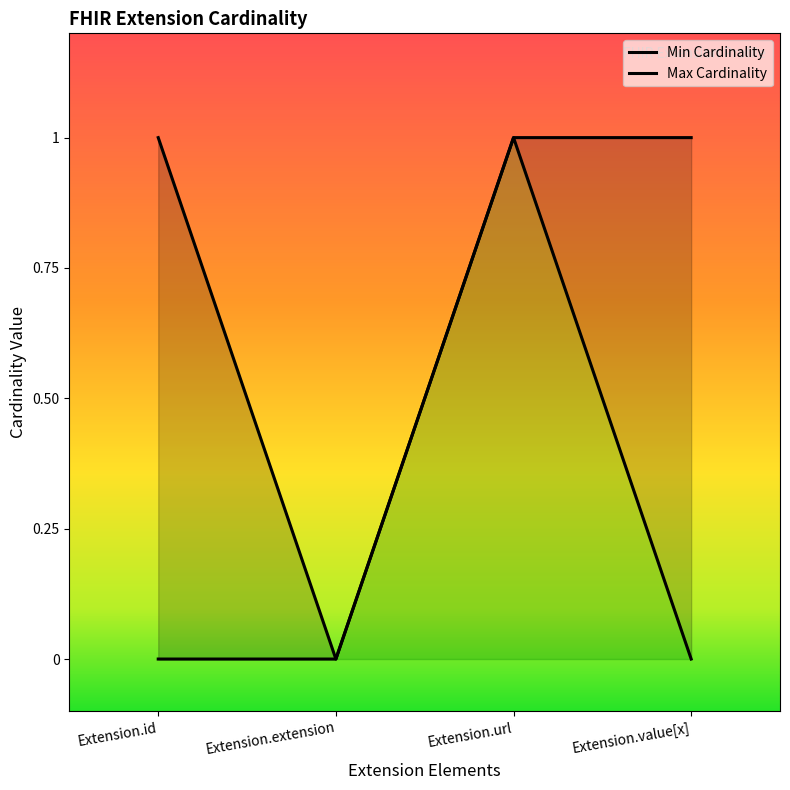

True or false: Max Cardinality has a value of 0 at Extension.extension.

False